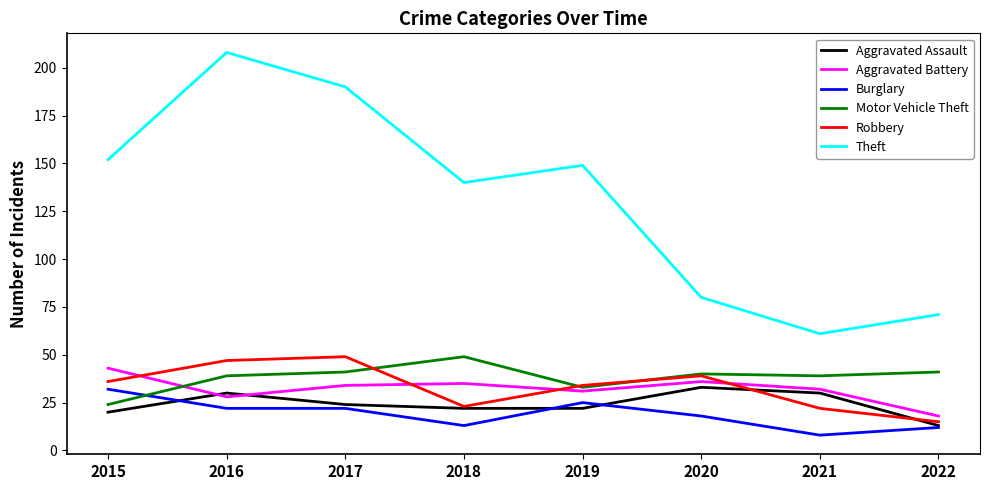

What is the spread (max minus min) of values at 2019?

127